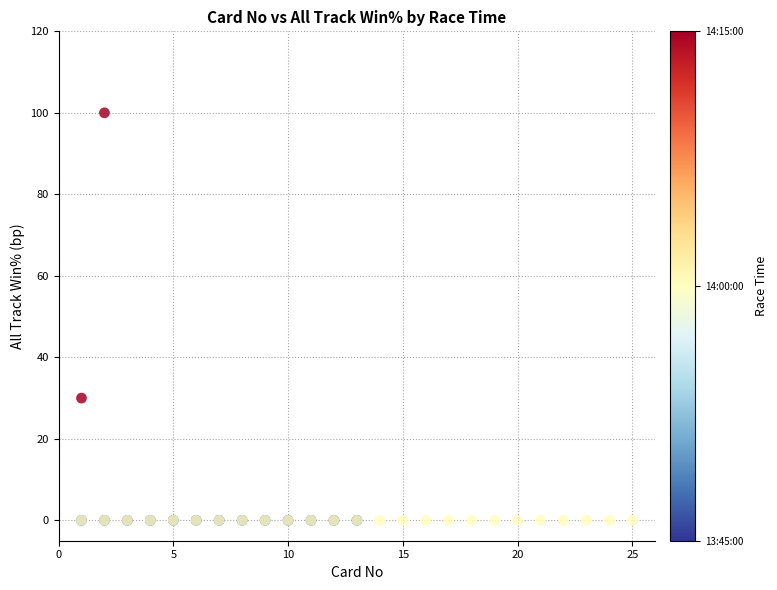

What Y value in the scatter plot is closest to 50?

30